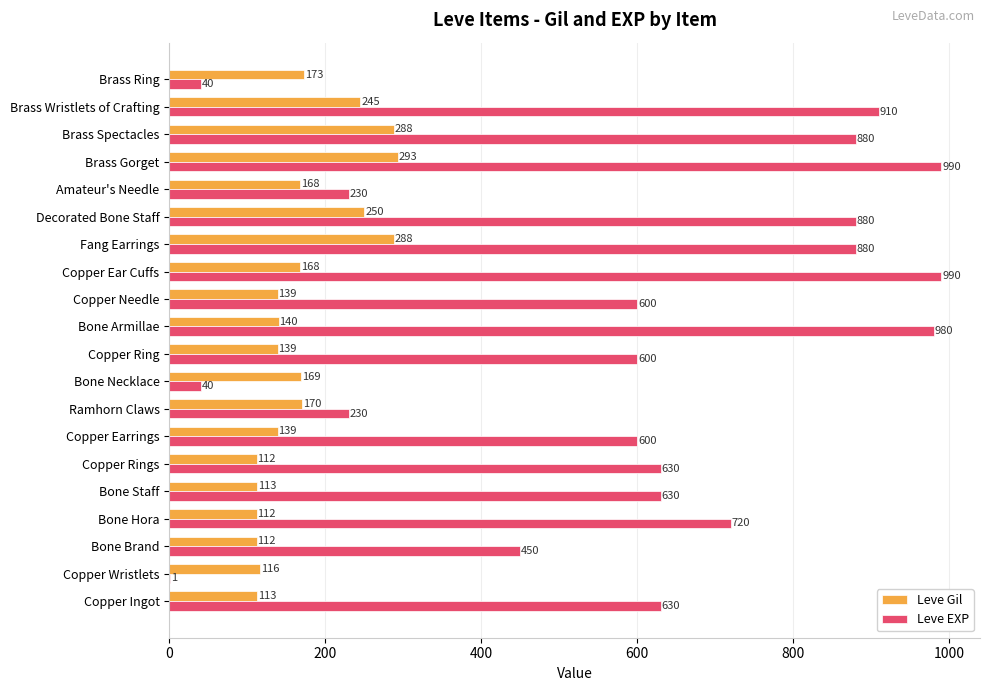

What is the sum of the Leve Gil values at Bone Staff and Brass Gorget?

406